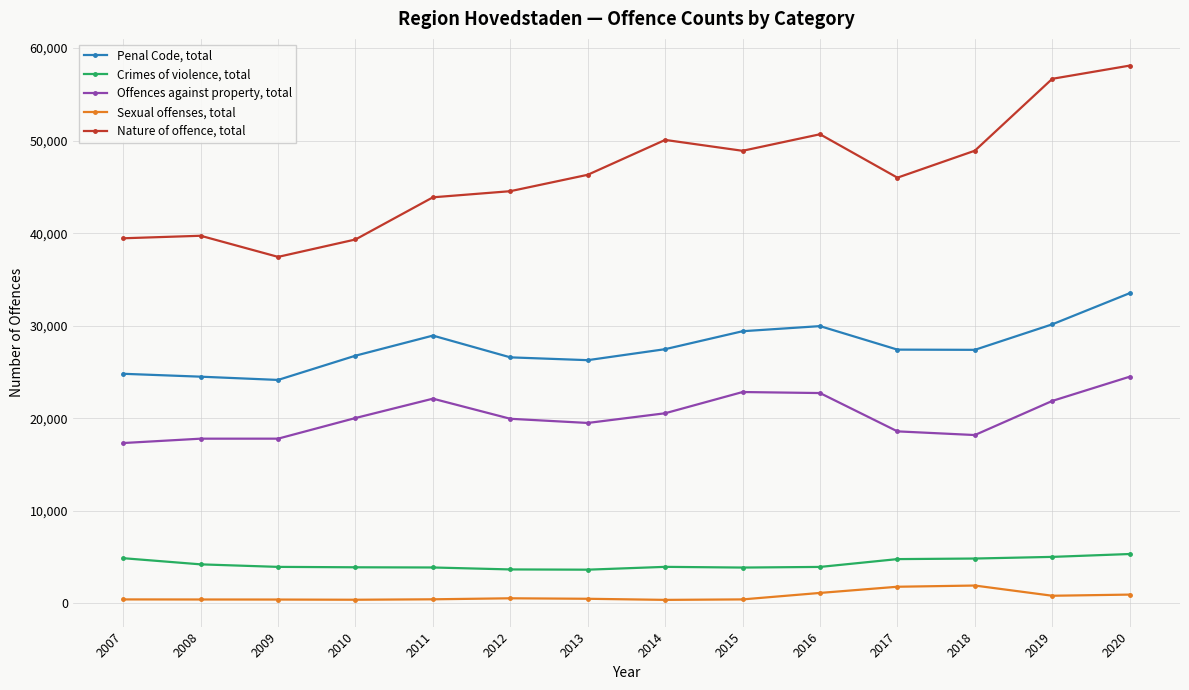

What is the difference between the highest and lowest values at 2007?

39018